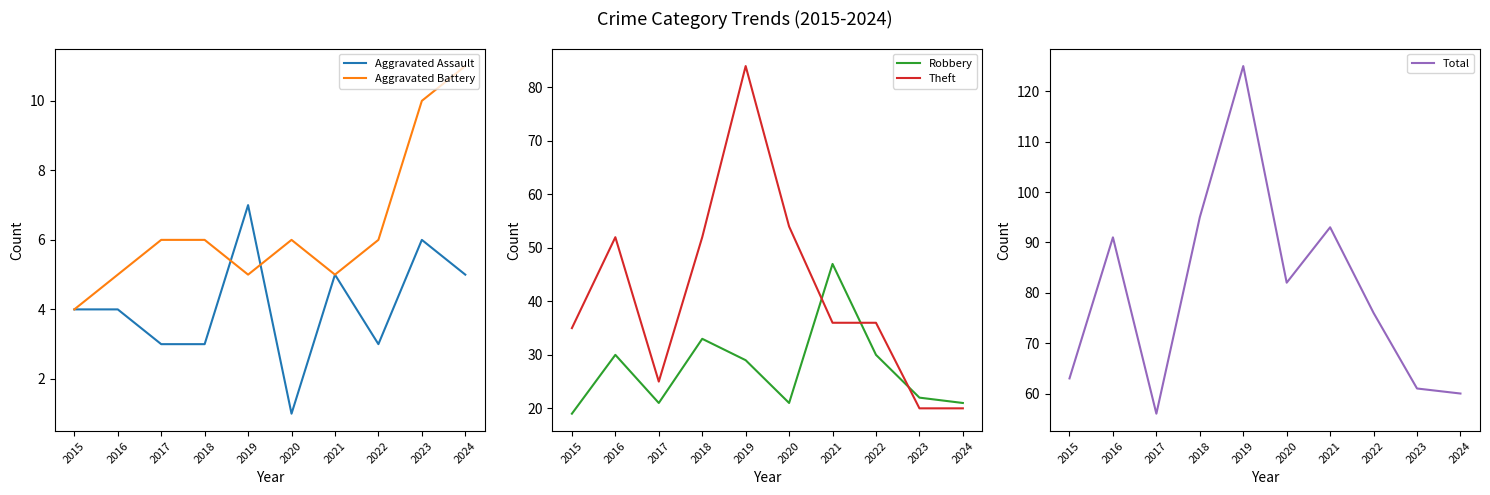

Is it true that Robbery equals 19 at 2015?

True